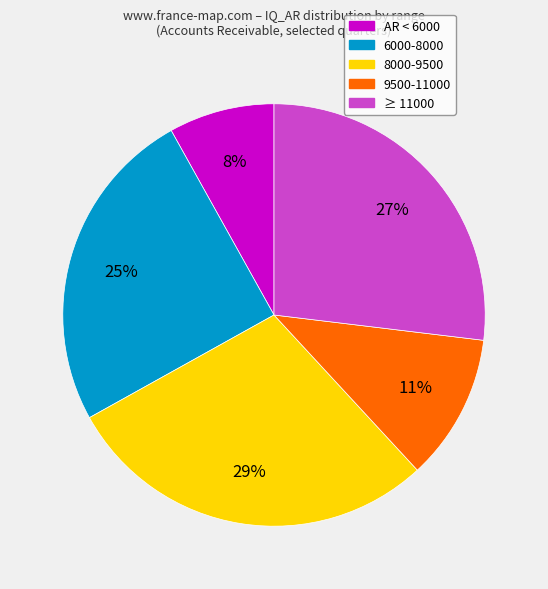

To the nearest percent, what is the average slice percentage?

20%